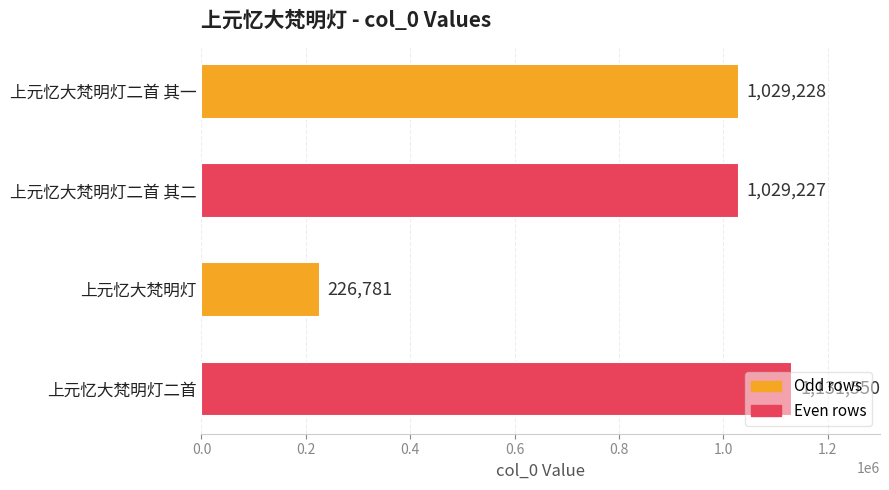

Rank the categories by value from highest to lowest.

上元忆大梵明灯二首, 上元忆大梵明灯二首 其一, 上元忆大梵明灯二首 其二, 上元忆大梵明灯